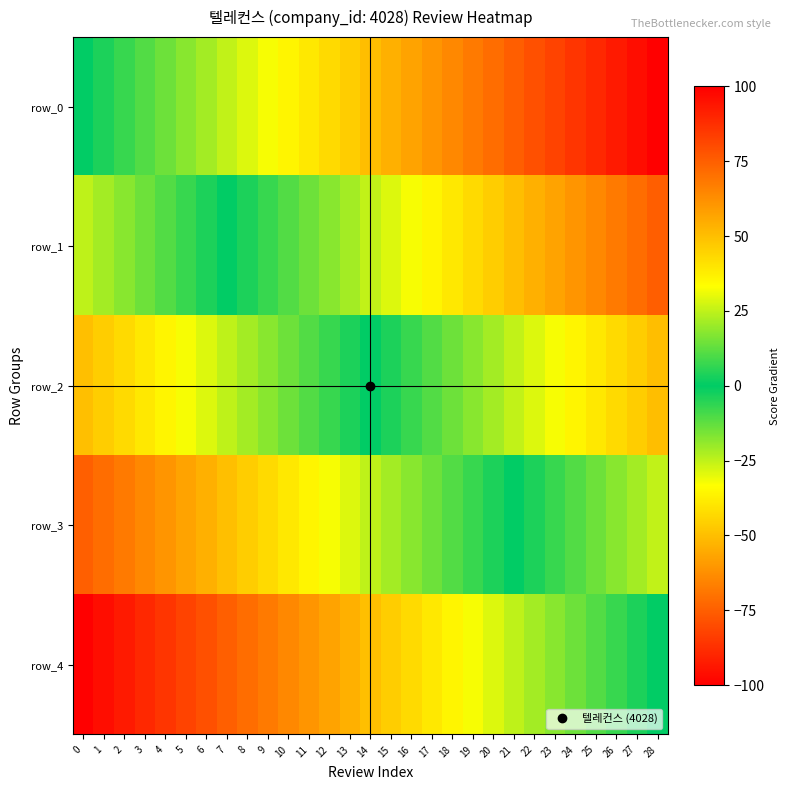

How many series are shown in this chart?

5